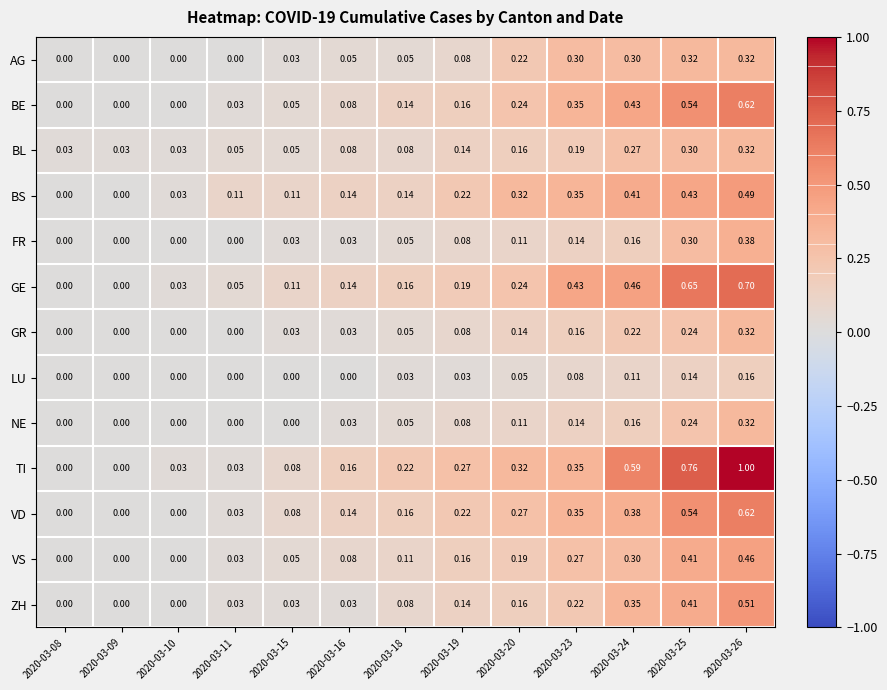

At which category is the sum across all series the highest?

2020-03-26